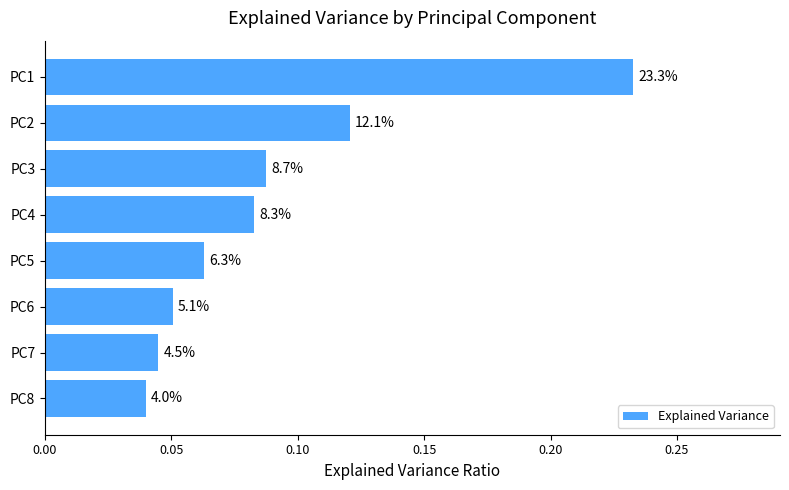

What is the sum of all values?

0.7